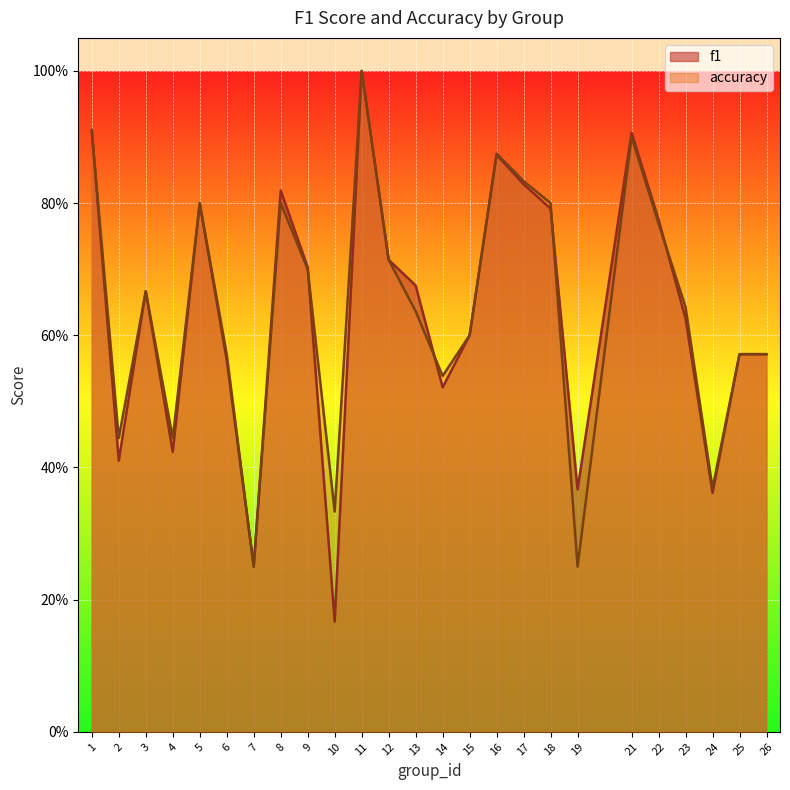

How many lines are shown in the chart?

2